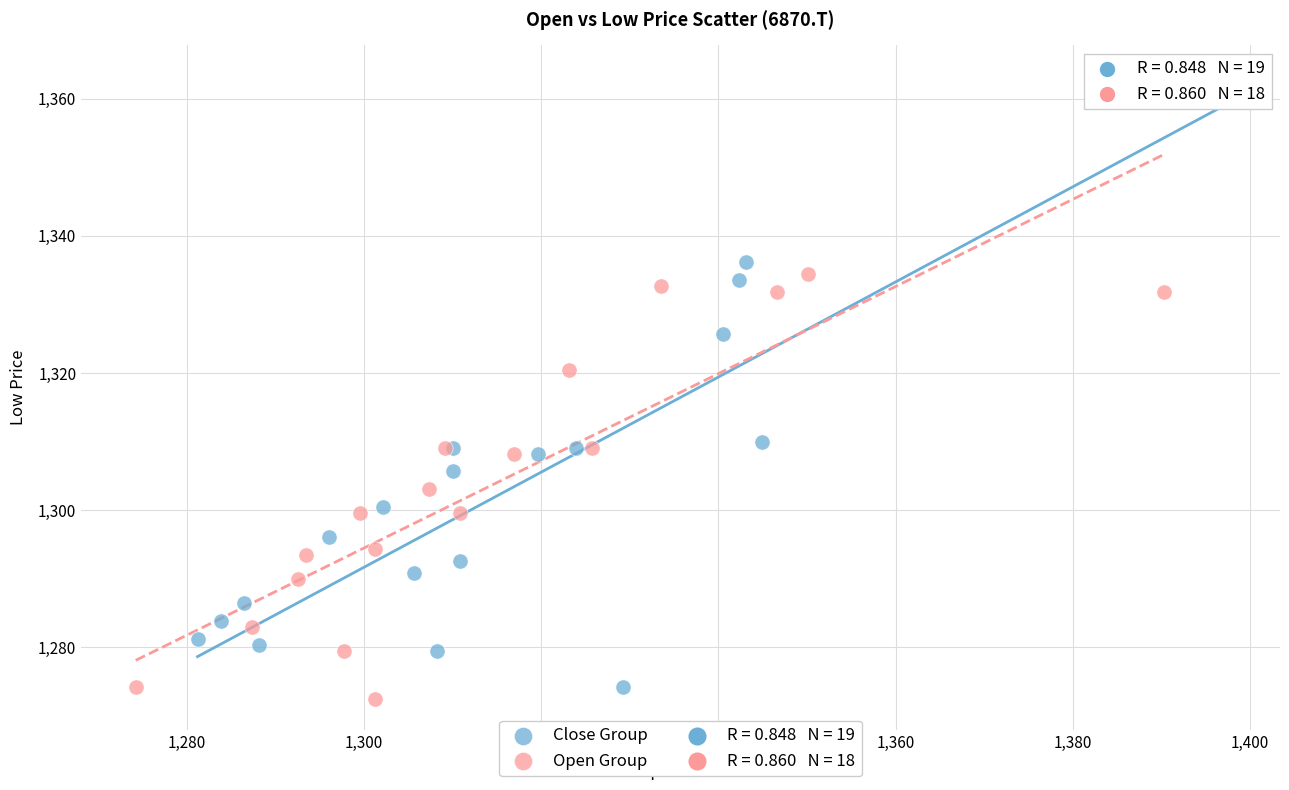

Which series reaches the maximum Y coordinate?

Close Group